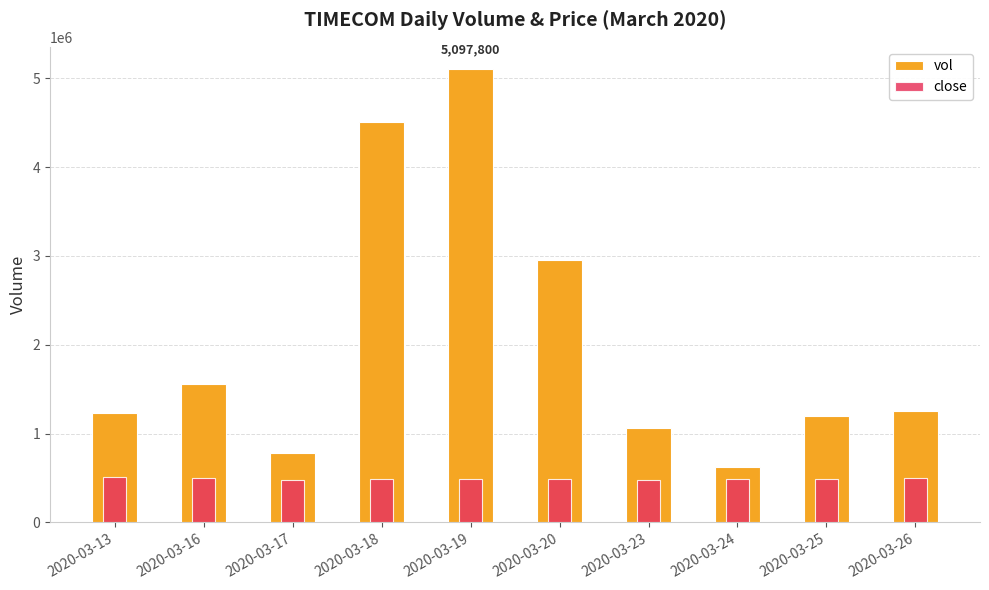

Rank the categories by vol value from highest to lowest.

2020-03-19, 2020-03-18, 2020-03-20, 2020-03-16, 2020-03-26, 2020-03-13, 2020-03-25, 2020-03-23, 2020-03-17, 2020-03-24